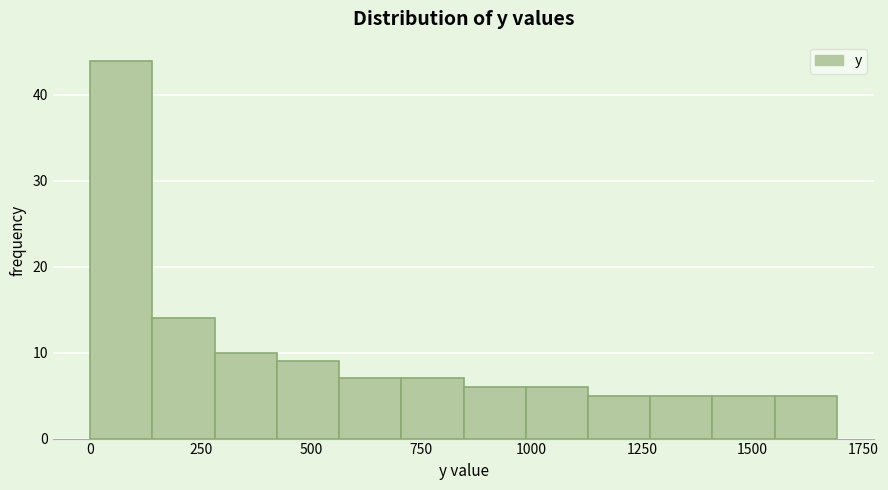

Read against the x-axis, roughly where is the centre of the tallest bar?

50